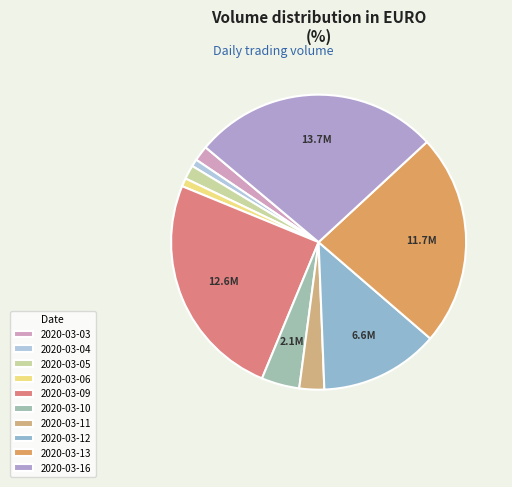

Count the number of slices in the pie.

10